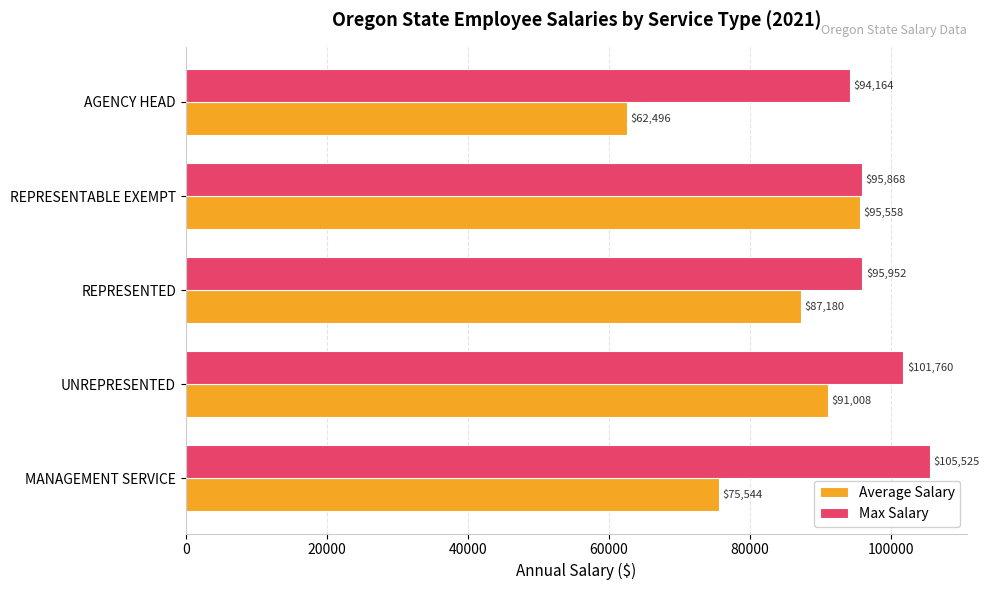

The Average Salary series shows 107202.5 at MANAGEMENT SERVICE. True or false?

False